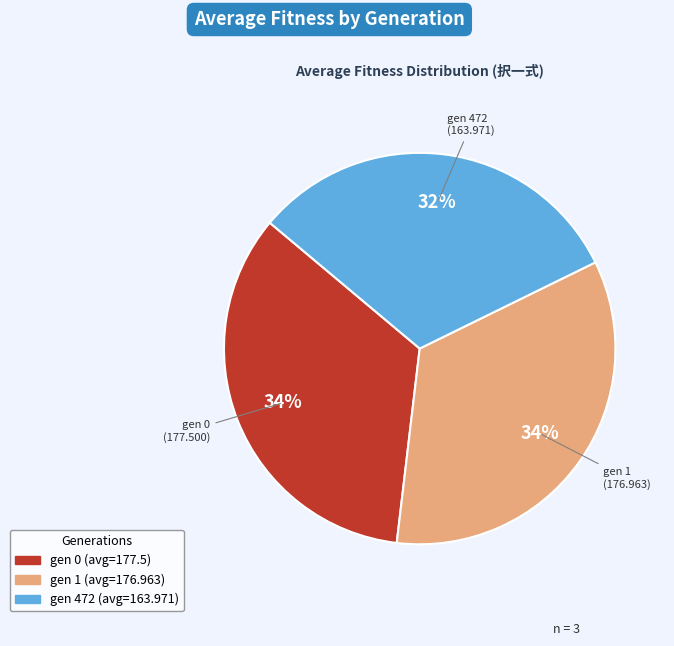

What is the ratio of the value at gen 0 to the value at gen 472?

1.1